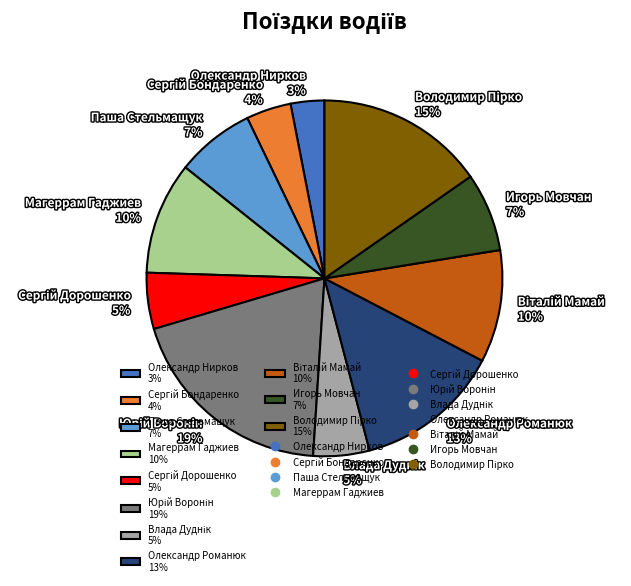

To the nearest percent, what portion does Олександр Романюк 13% represent?

13%